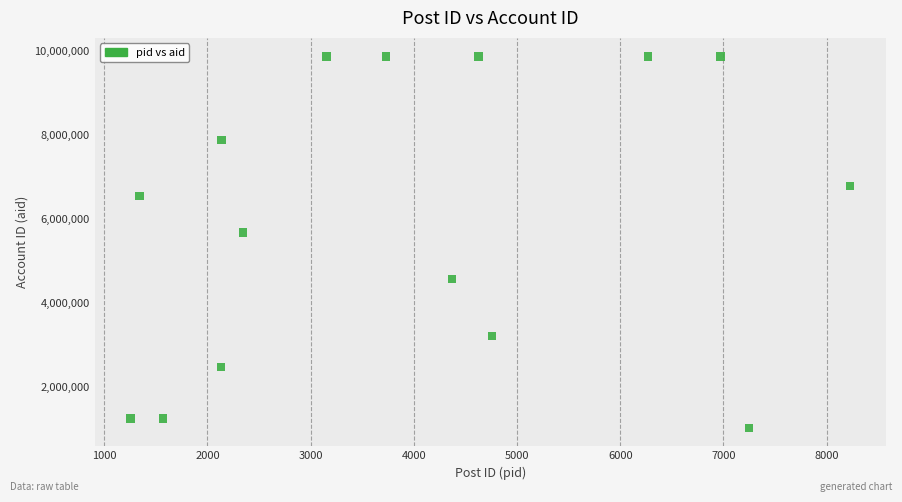

What Y value in the scatter plot is closest to 5450002?

5678901